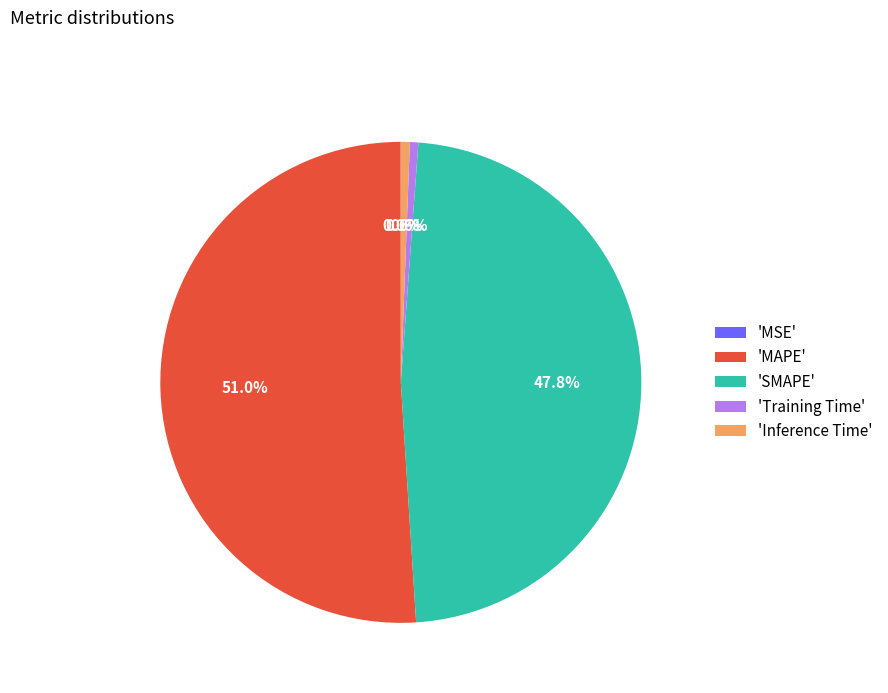

Between 'MAPE' and 'Inference Time', which is larger?

'MAPE'